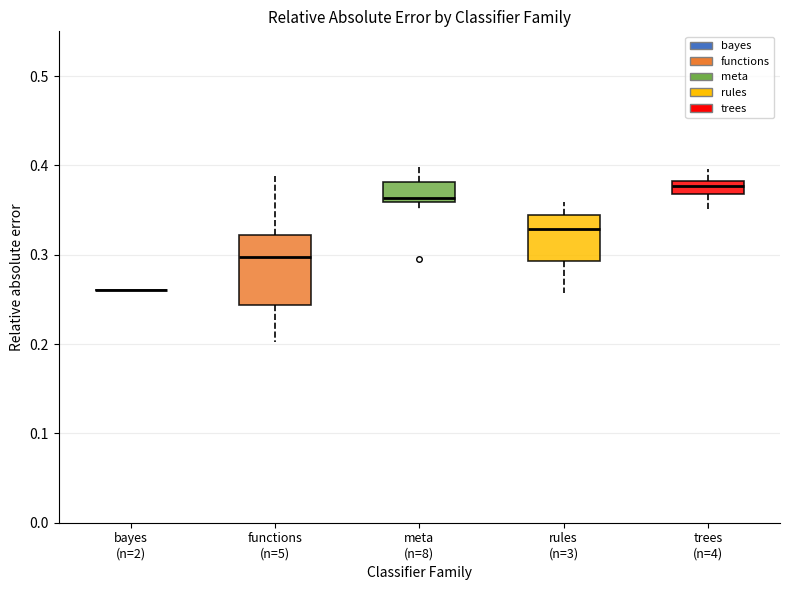

Which box is the tallest, from its lower edge to its upper edge?

functions (n=5)